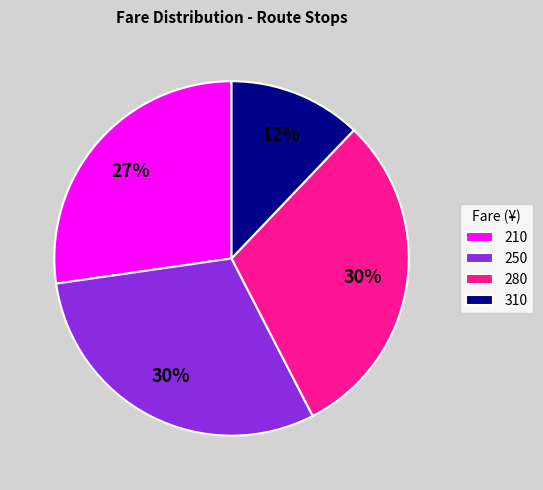

To the nearest percent, what percentage of the pie is 210?

27%